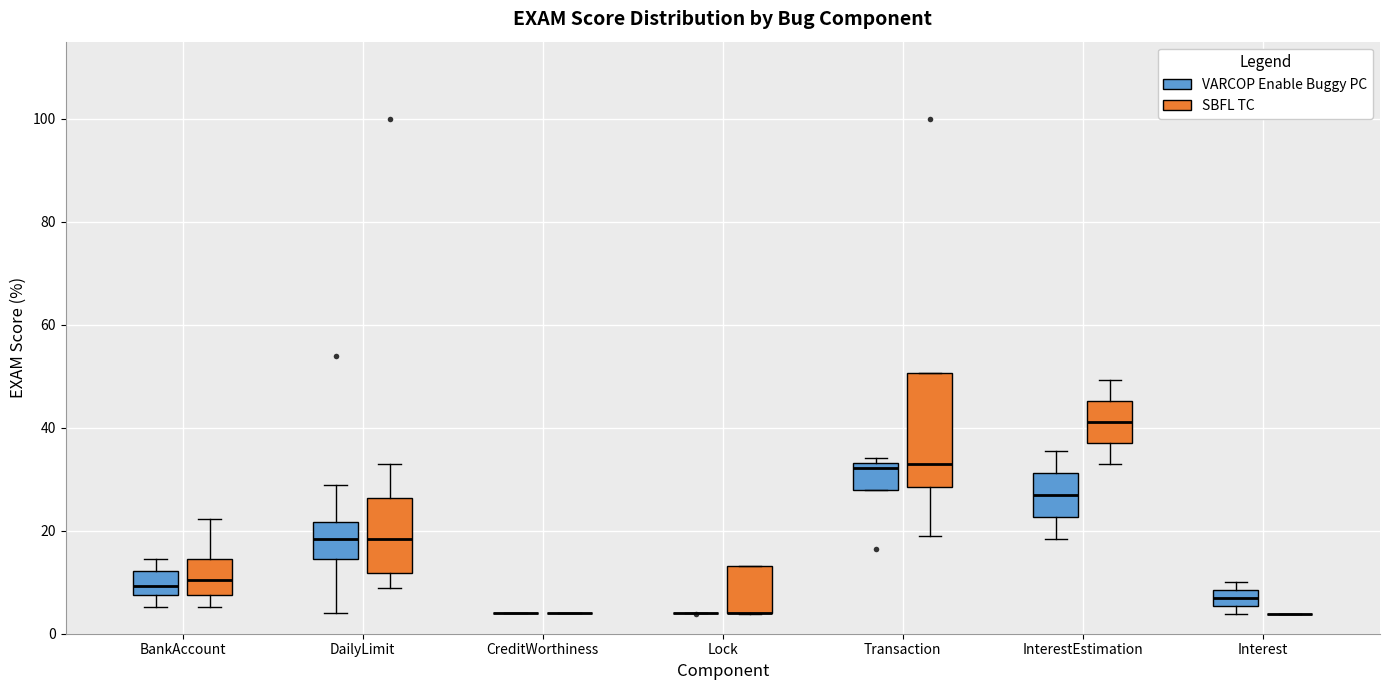

Reading left to right, read every box against the y-axis: the position of its median line, the range the box covers, and the ends of its whiskers. The values are not printed on the chart, so give them approximately, as read against the axis.

BankAccount (VARCOP Enable Buggy PC): median 10, box 8 to 12, whiskers 6 to 14
BankAccount (SBFL TC): median 10, box 8 to 14, whiskers 6 to 22
DailyLimit (VARCOP Enable Buggy PC): median 18, box 14 to 22, whiskers 4 to 28
DailyLimit (SBFL TC): median 18, box 12 to 26, whiskers 8 to 32
CreditWorthiness (VARCOP Enable Buggy PC): box collapsed to a line at 4, whiskers 4 to 4
CreditWorthiness (SBFL TC): box collapsed to a line at 4, whiskers 4 to 4
Lock (VARCOP Enable Buggy PC): box collapsed to a line at 4, whiskers 4 to 4
Lock (SBFL TC): median 4 (drawn on the box's lower edge), box 4 to 14, whiskers 4 to 14
Transaction (VARCOP Enable Buggy PC): median 32, box 28 to 34, whiskers 28 to 34 (just above the box's upper edge)
Transaction (SBFL TC): median 32, box 28 to 50, whiskers 18 to 50
InterestEstimation (VARCOP Enable Buggy PC): median 26, box 22 to 32, whiskers 18 to 36
InterestEstimation (SBFL TC): median 42, box 38 to 46, whiskers 32 to 50
Interest (VARCOP Enable Buggy PC): median 6 (inside the box), box 6 to 8, whiskers 4 to 10
Interest (SBFL TC): box collapsed to a line at 4, whiskers 4 to 4